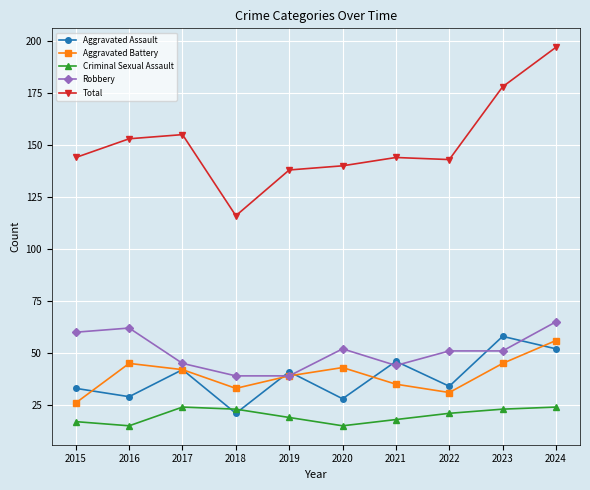

Reading left to right, what are all the values shown in this chart?

Aggravated Assault: 2015=33	2016=29	2017=42	2018=21	2019=41	2020=28	2021=46	2022=34	2023=58	2024=52
Aggravated Battery: 2015=26	2016=45	2017=42	2018=33	2019=39	2020=43	2021=35	2022=31	2023=45	2024=56
Criminal Sexual Assault: 2015=17	2016=15	2017=24	2018=23	2019=19	2020=15	2021=18	2022=21	2023=23	2024=24
Robbery: 2015=60	2016=62	2017=45	2018=39	2019=39	2020=52	2021=44	2022=51	2023=51	2024=65
Total: 2015=144	2016=153	2017=155	2018=116	2019=138	2020=140	2021=144	2022=143	2023=178	2024=197